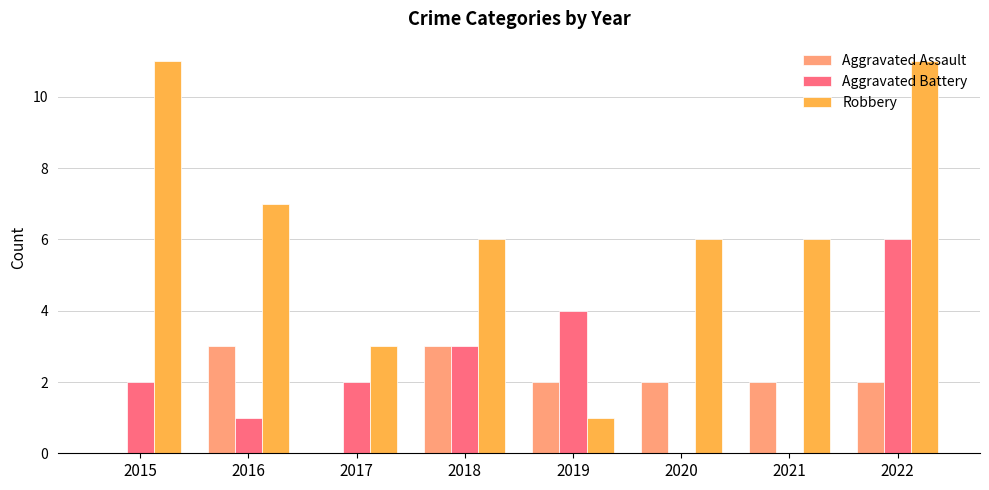

What is the sum of all Aggravated Assault values?

14